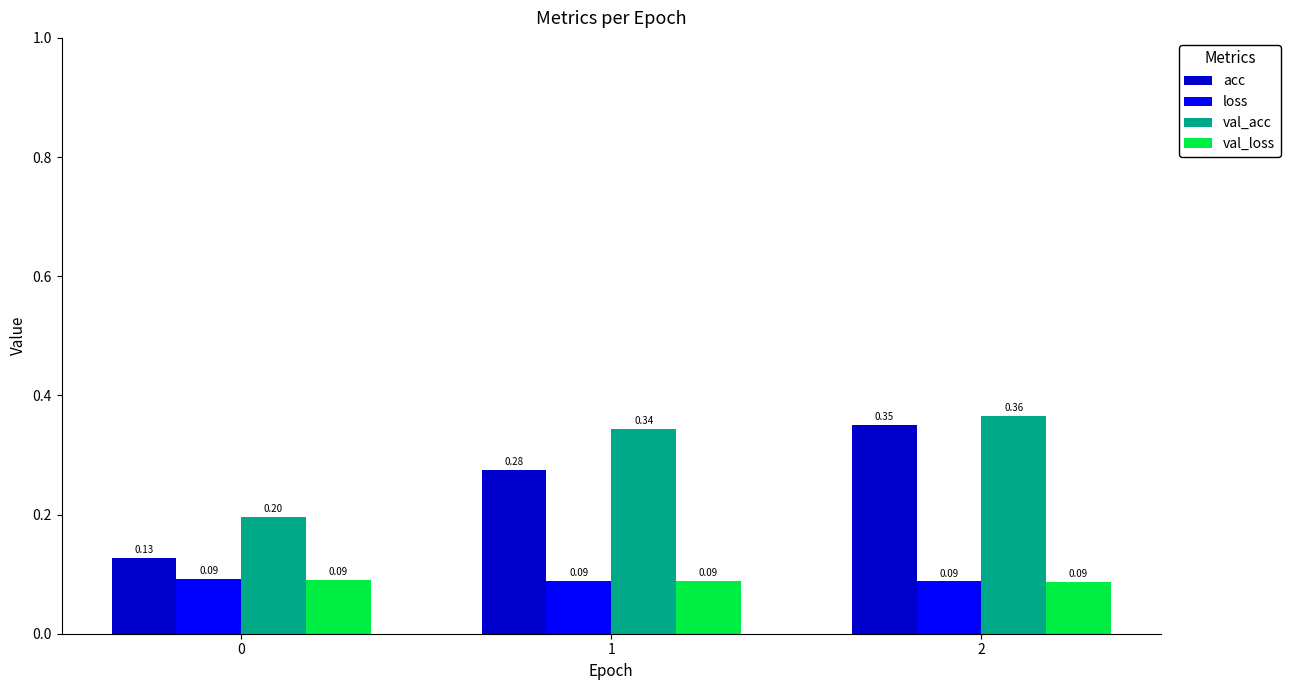

Rank the categories by val_acc value from highest to lowest.

2, 1, 0